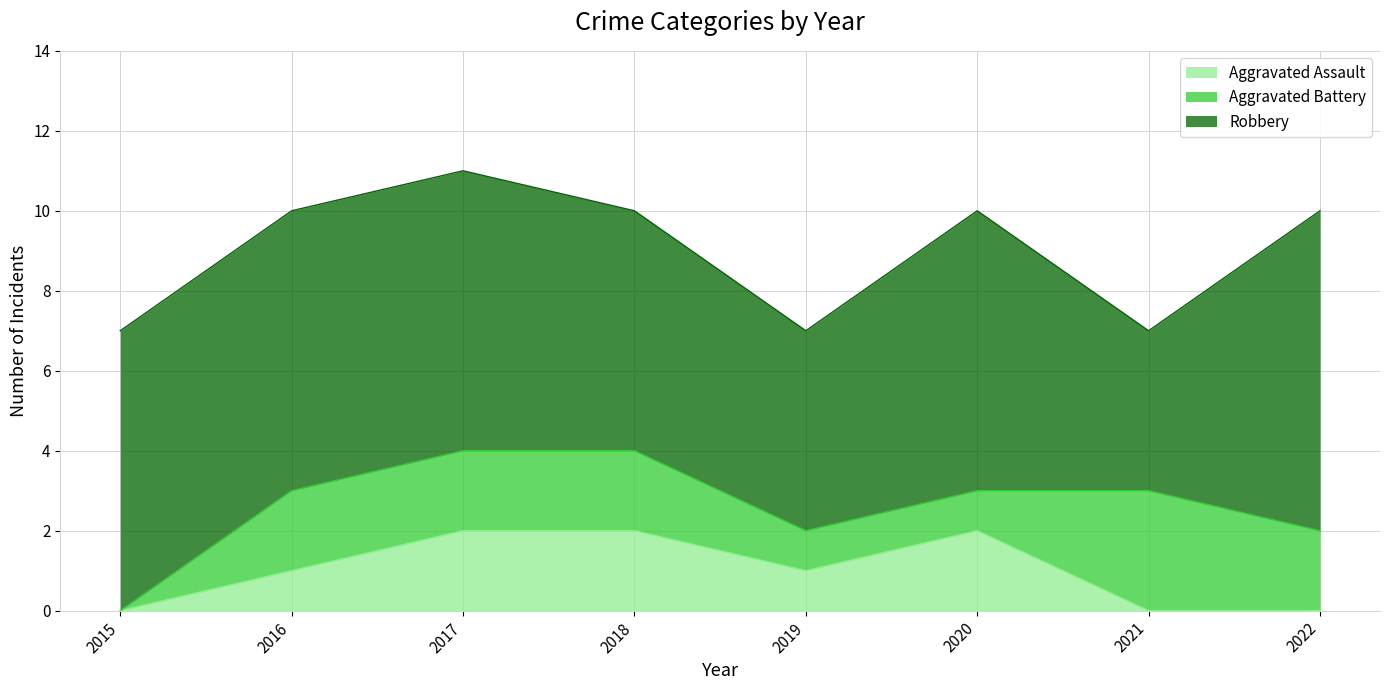

Is it true that Aggravated Battery equals 2 at 2017?

True